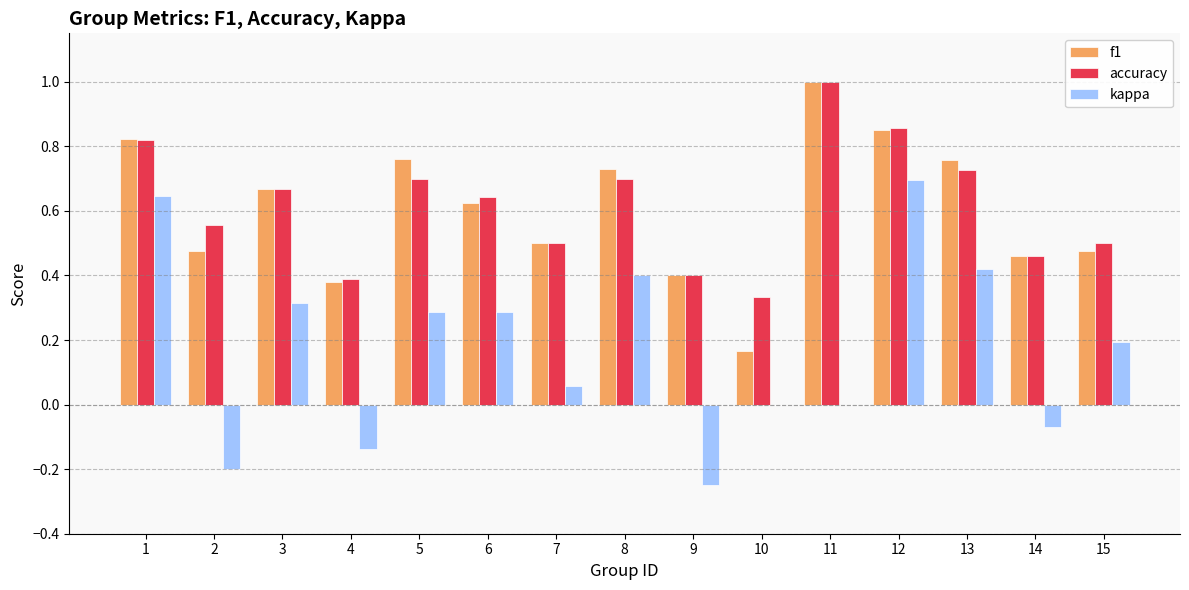

The kappa series shows -0.2 at 9. True or false?

True